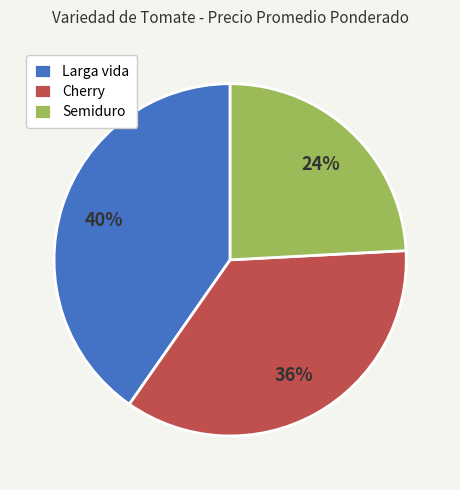

To the nearest percent, what portion does Larga vida represent?

40%